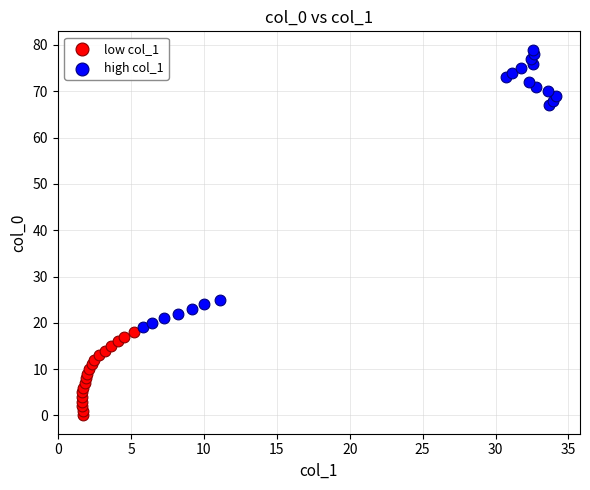

Which series contains the highest Y value?

high col_1